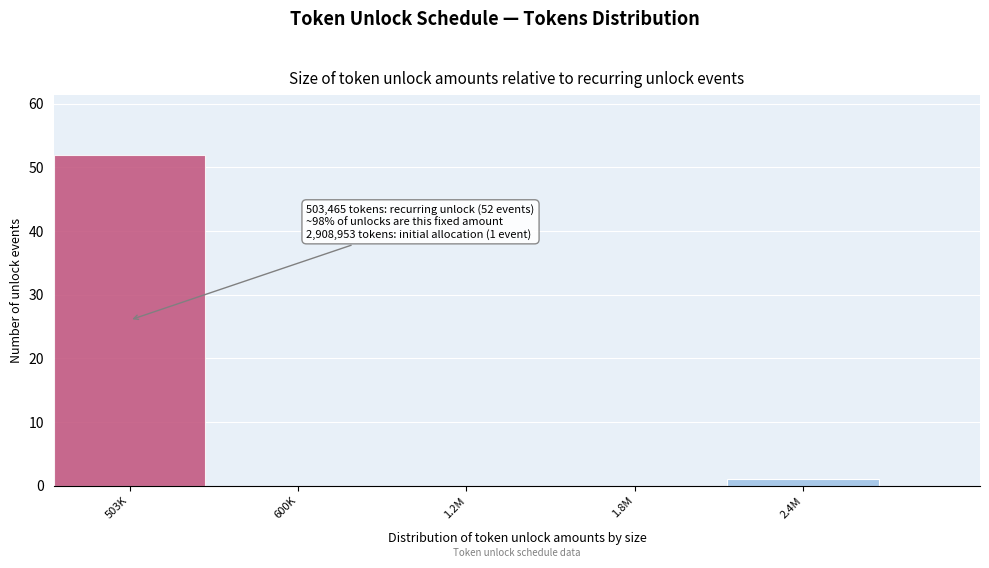

Reading right to left, what are all the values shown in this chart?

2.4M=1	1.8M=0	1.2M=0	600K=0	503K=52